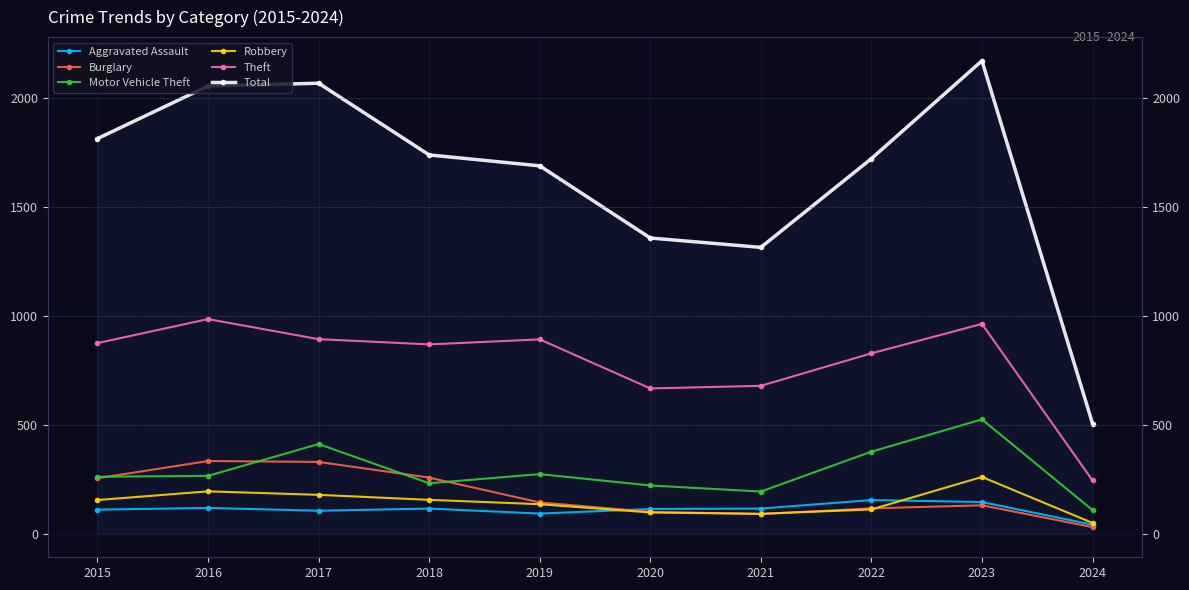

List the labels in order of Robbery value, smallest first.

2024, 2021, 2020, 2022, 2019, 2015, 2018, 2017, 2016, 2023